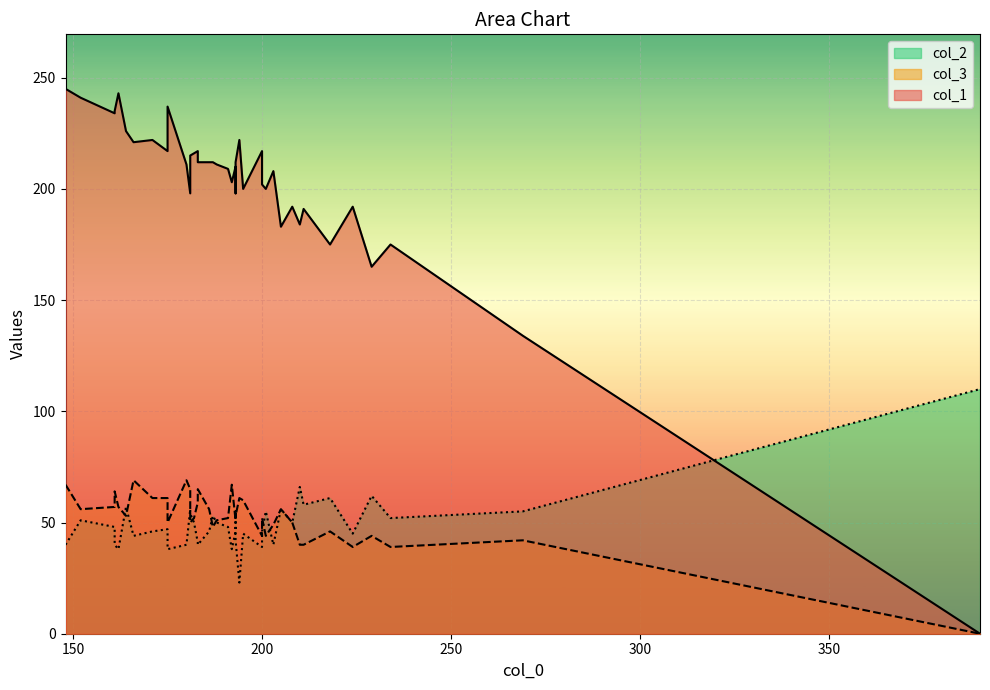

What is the difference between the second highest and second lowest values in the col_1 series?

109